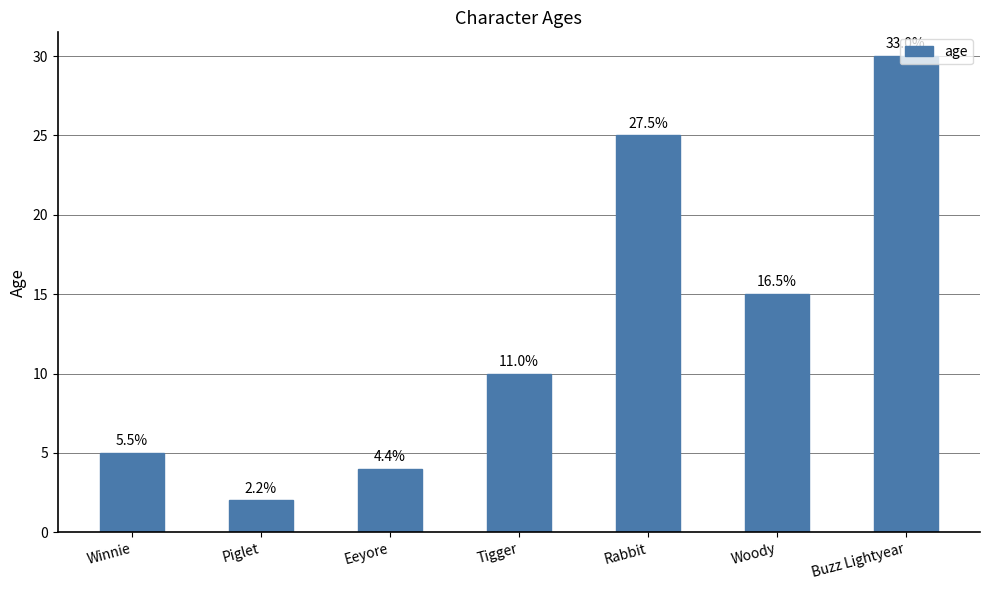

List the labels in order of value, smallest first.

Piglet, Eeyore, Winnie, Tigger, Woody, Rabbit, Buzz Lightyear